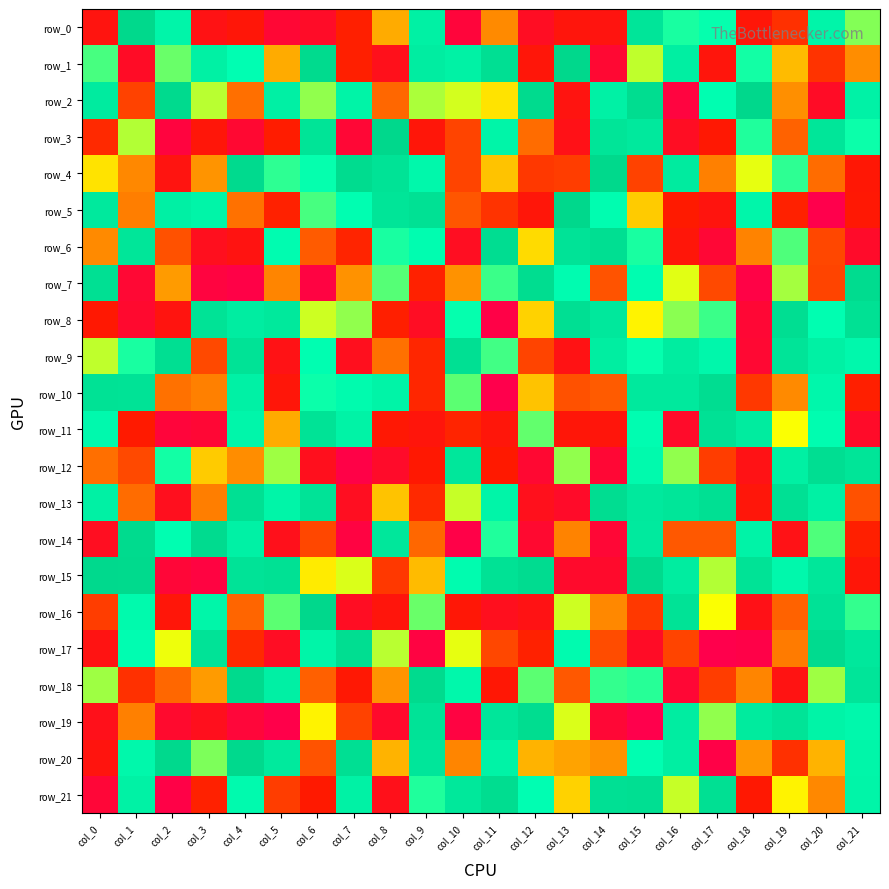

At which category is the sum across all series the highest?

col_15